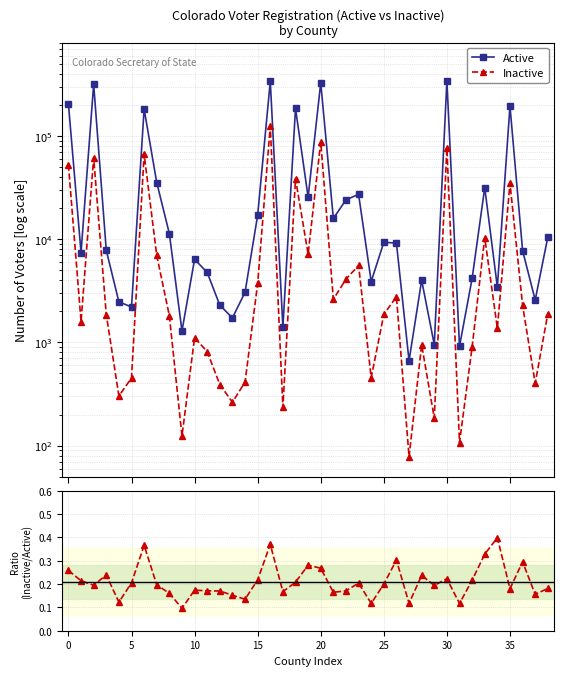

How many lines are shown in the chart?

3